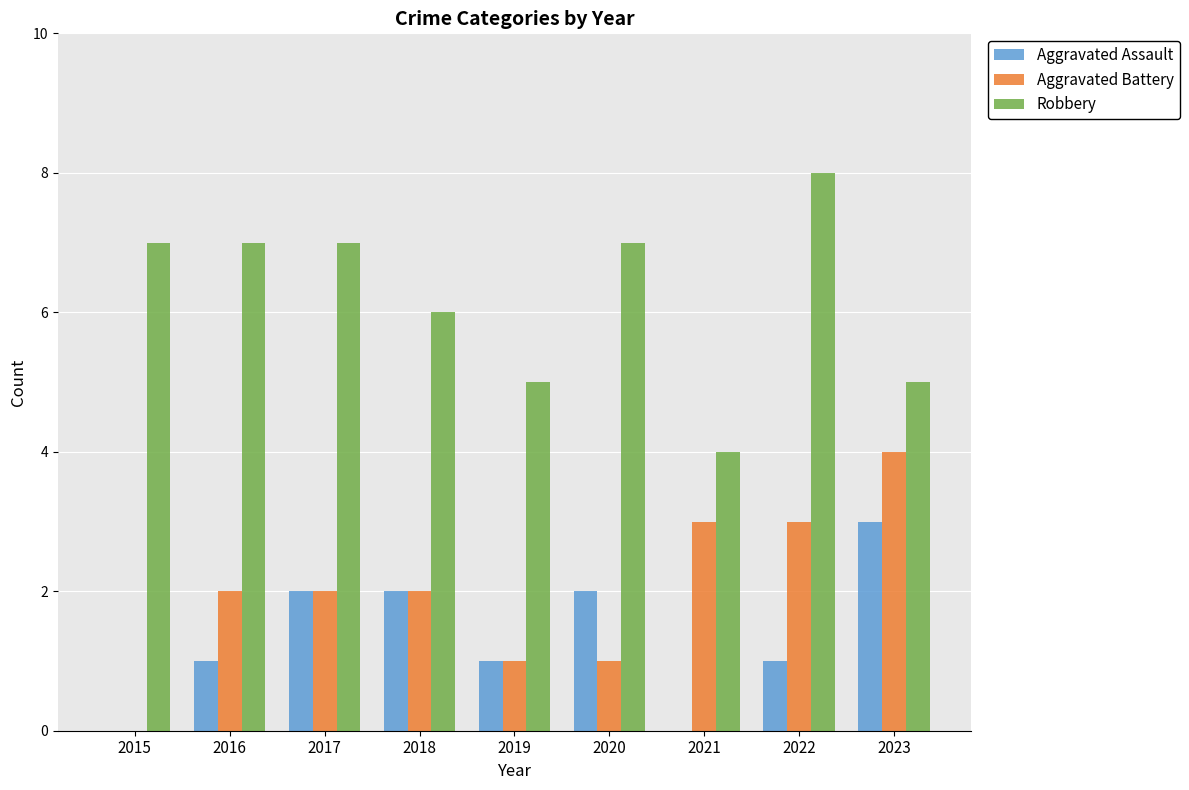

What is the sum of all Robbery values?

56